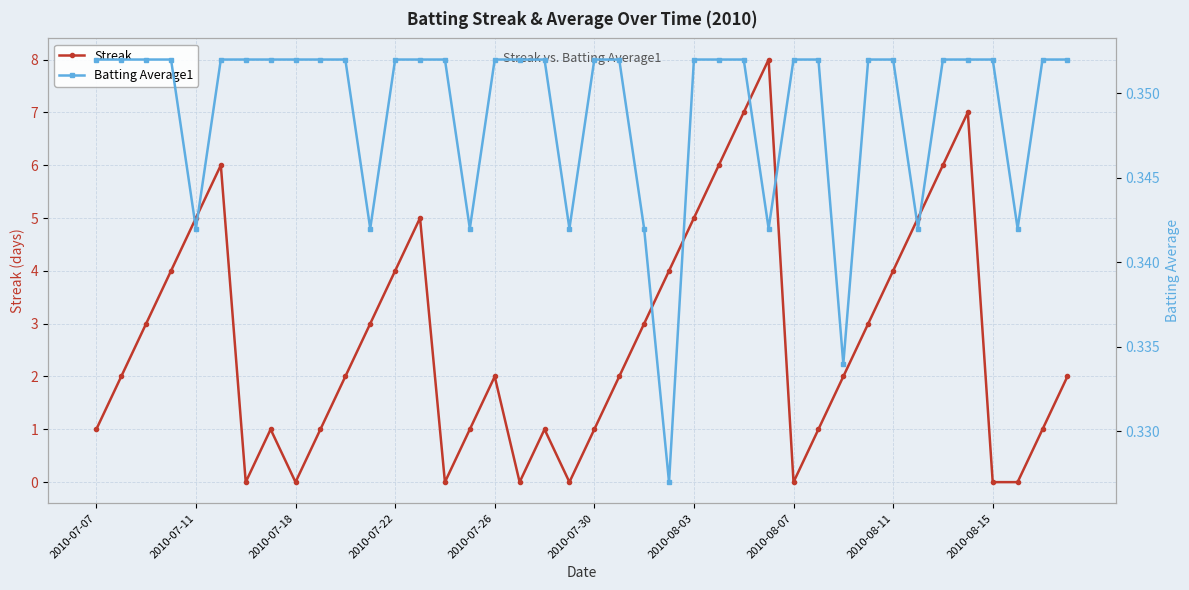

Which series changed the most between 21 and 33?

Streak